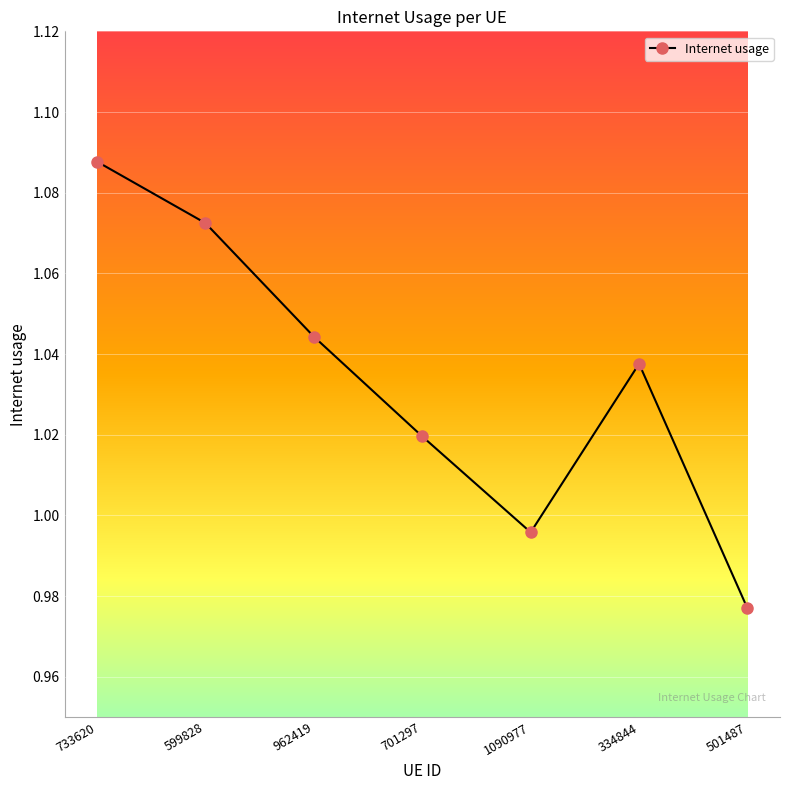

Which label corresponds to the smallest value in the chart?

501487